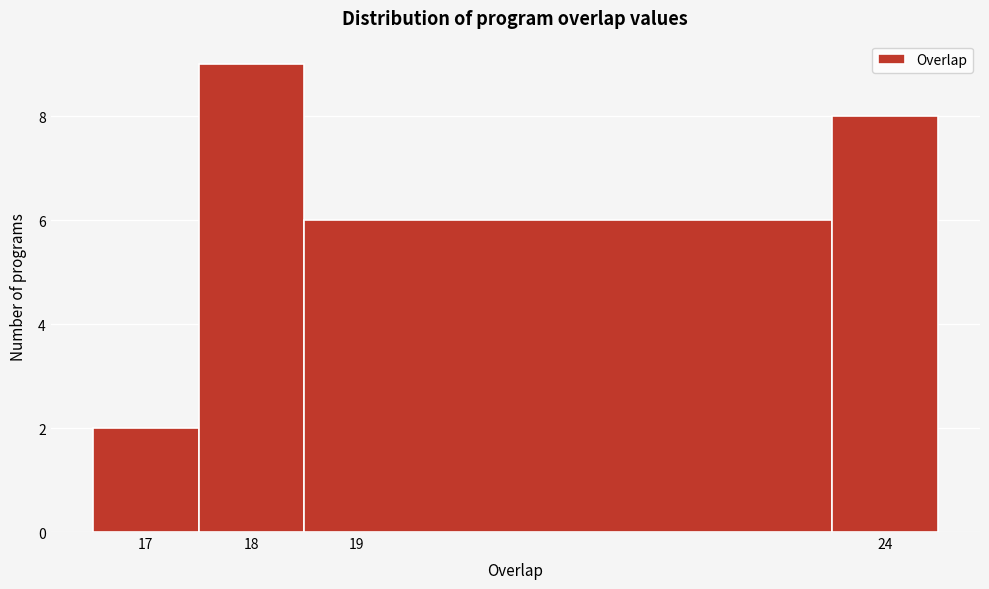

Reading left to right, list every bar in this chart as the range it spans on the x-axis followed by its height. The values are not printed on the chart, so give them approximately, as read against the axis.

16.5 to 17.5: 2
17.5 to 18.5: 9
18.5 to 23.5: 6
23.5 to 24.5: 8